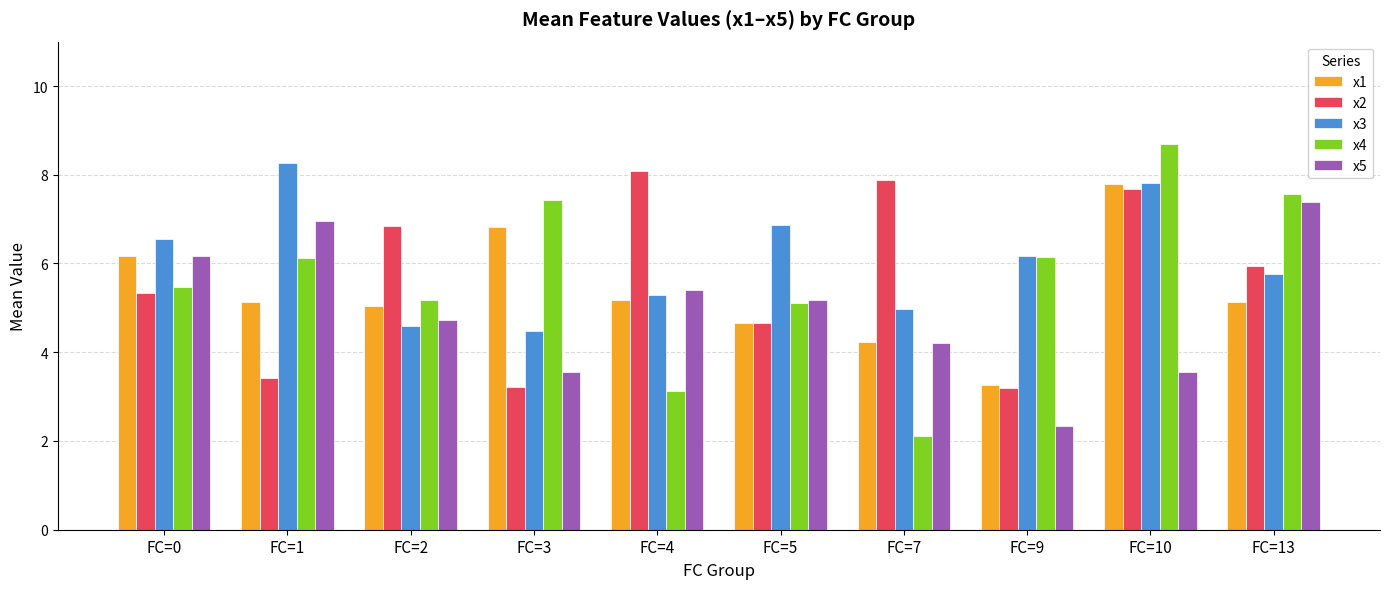

True or false: x4 has a value of 12.7 at FC=10.

False